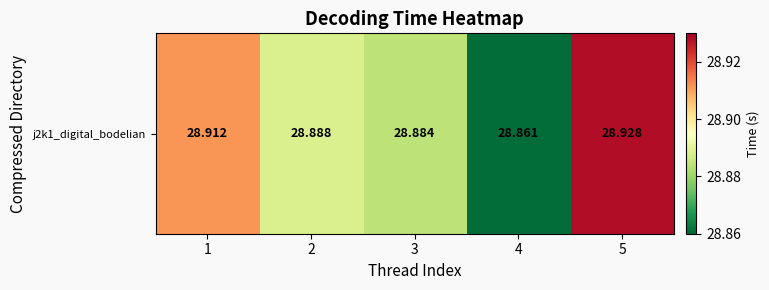

Reading left to right, list all the values displayed in this chart.

1=28.9	2=28.9	3=28.9	4=28.9	5=28.9